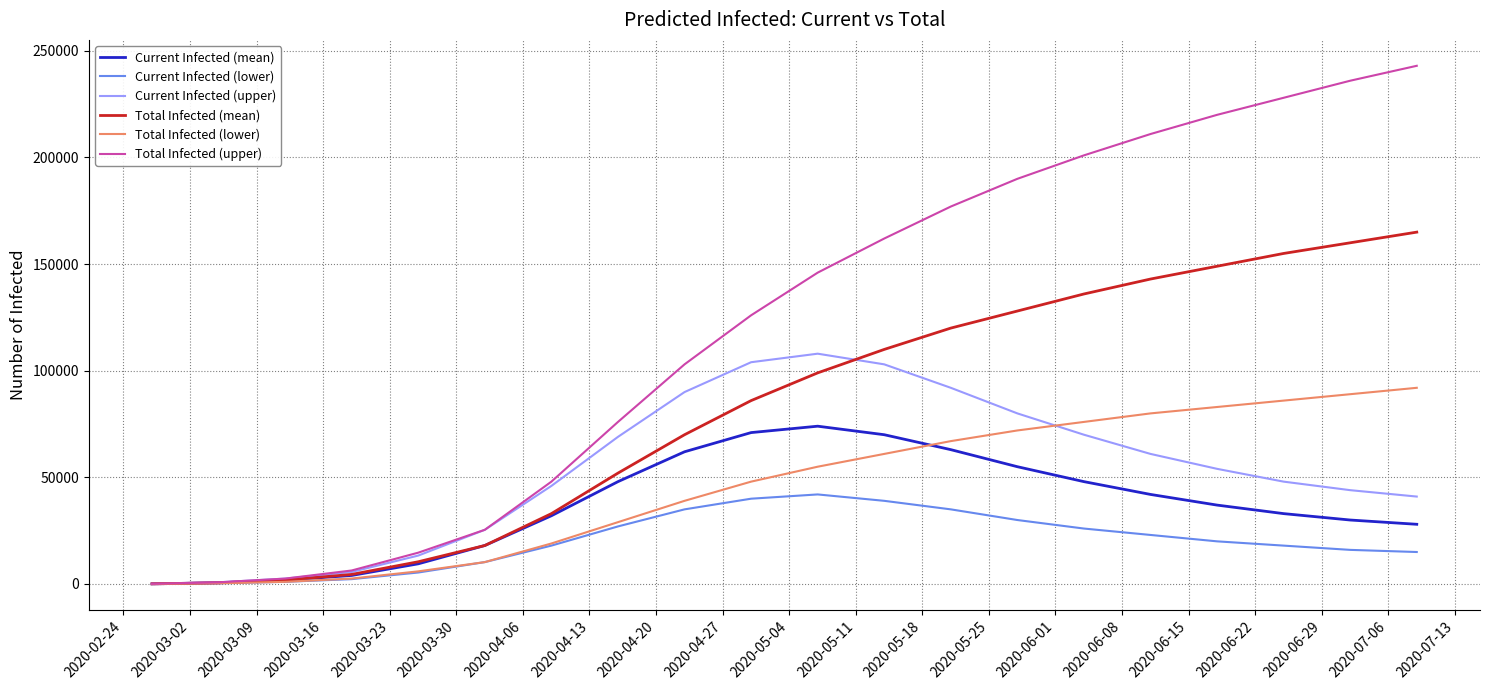

Which series has the largest total across all categories?

Total Infected (upper)